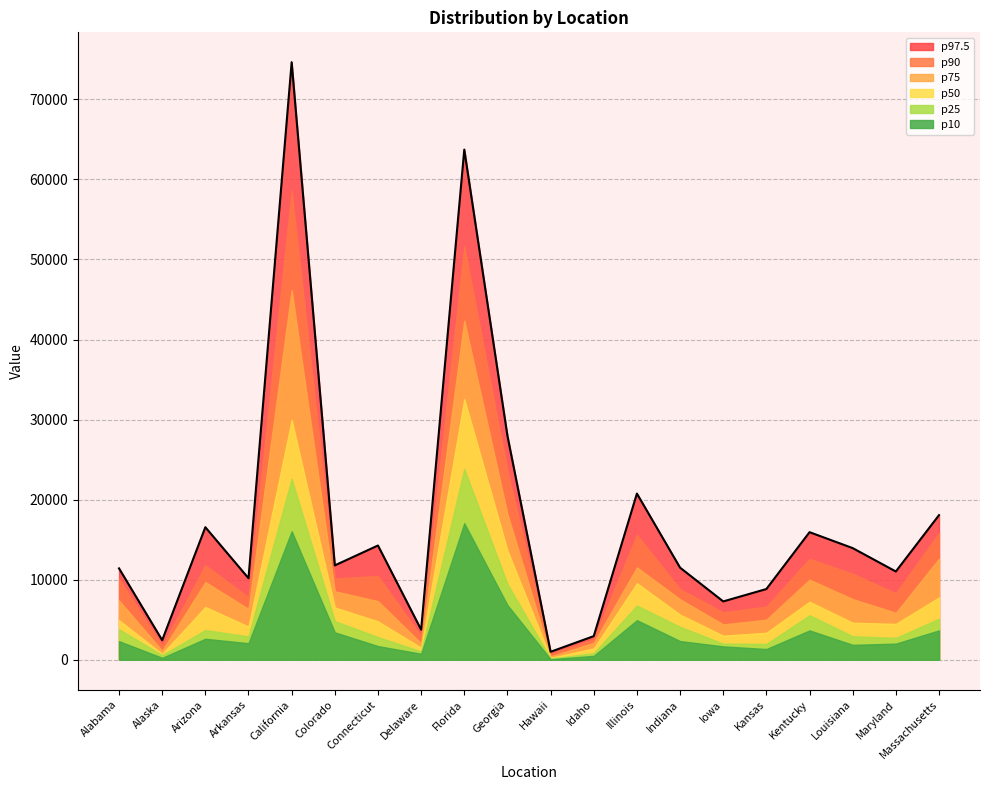

List the labels in order of p25 value, smallest first.

Hawaii, Alaska, Idaho, Delaware, Kansas, Iowa, Maryland, Connecticut, Arkansas, Louisiana, Arizona, Alabama, Indiana, Colorado, Massachusetts, Kentucky, Illinois, Georgia, California, Florida